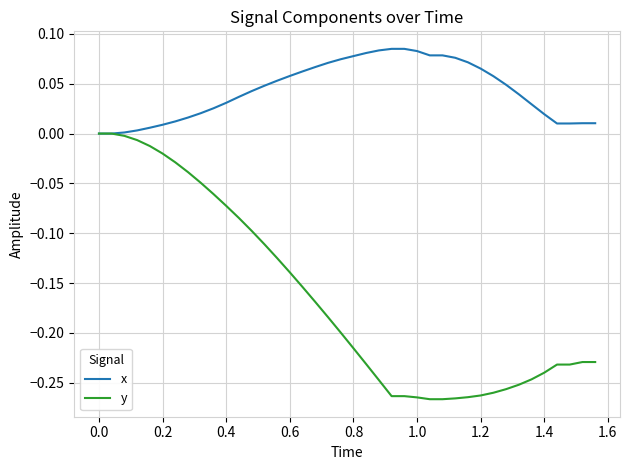

Rank the series by their average value, from highest to lowest.

x, y